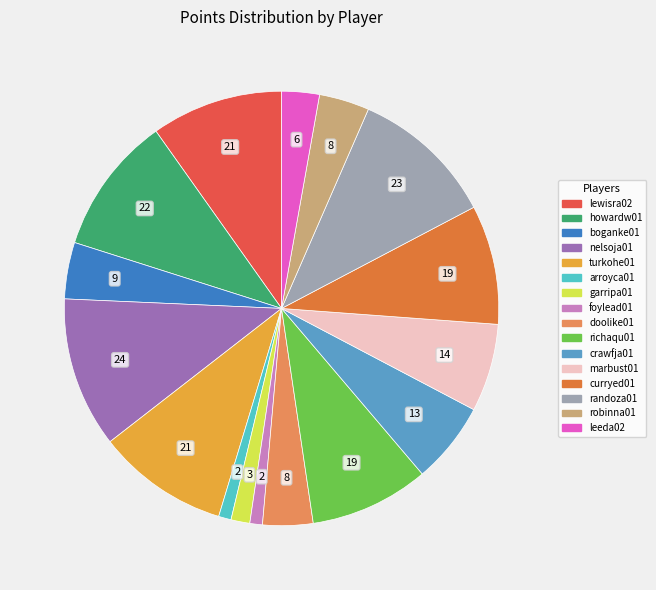

Does leeda02 account for over 50% of the chart?

No